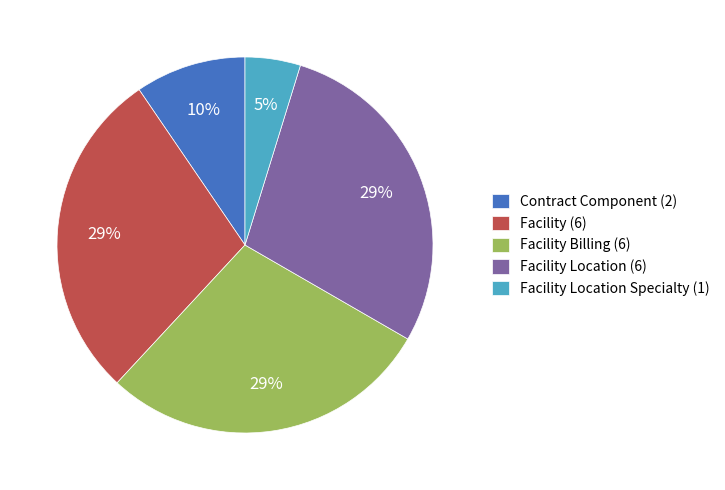

Combined, do Facility Location (6) and Facility Location Specialty (1) account for over 50%?

No